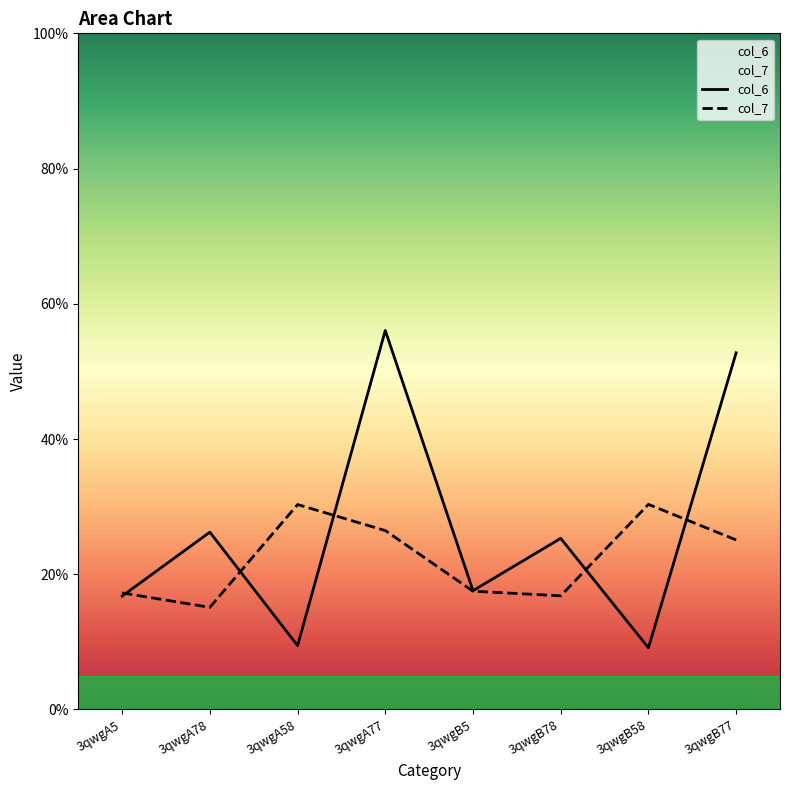

At which category does col_6 reach its first local peak?

3qwgA78